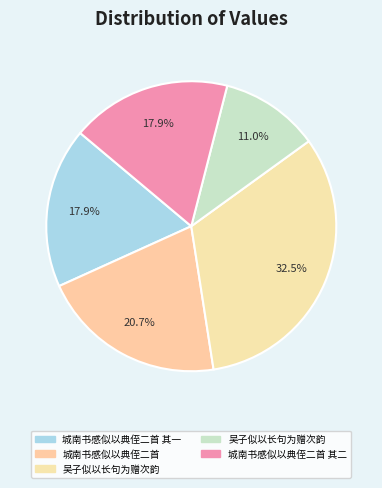

How many segments does this pie chart have?

5